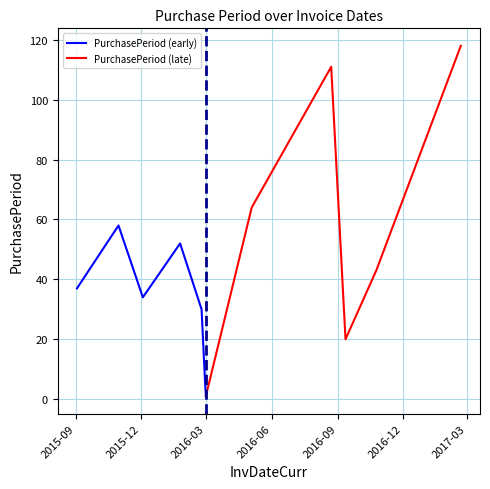

Where is the first local maximum?

2015-10-31